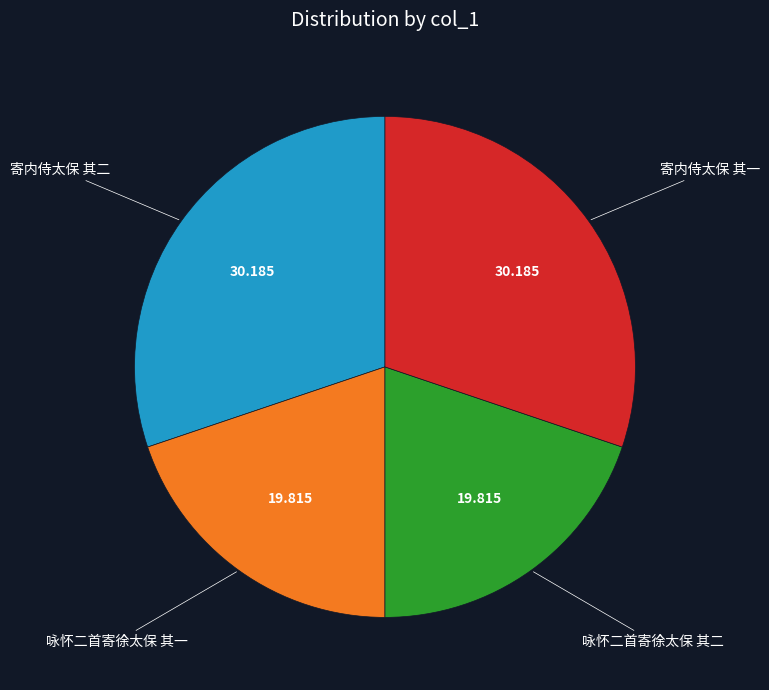

Is there any slice that represents more than half of the pie?

No